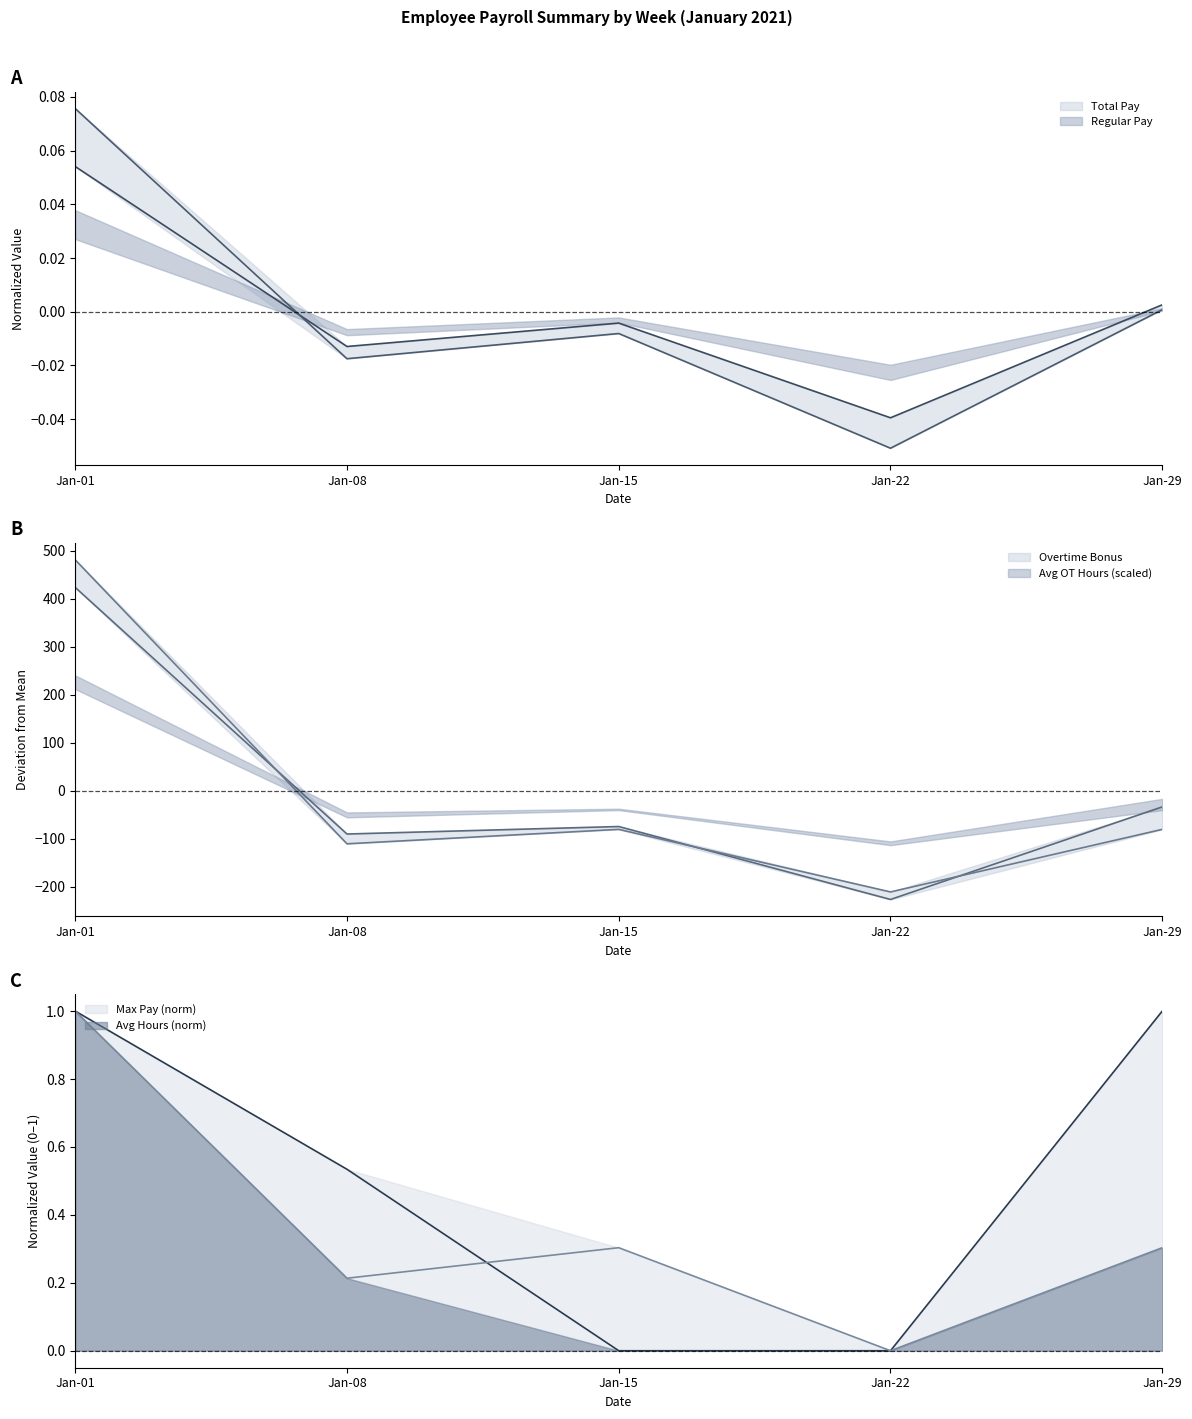

What is the difference between the second highest and second lowest values in the Avg OT Hours series?

30.1